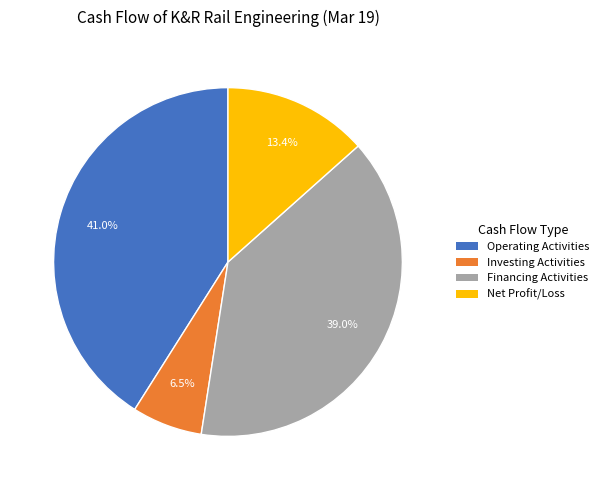

Does any single category account for the majority?

No